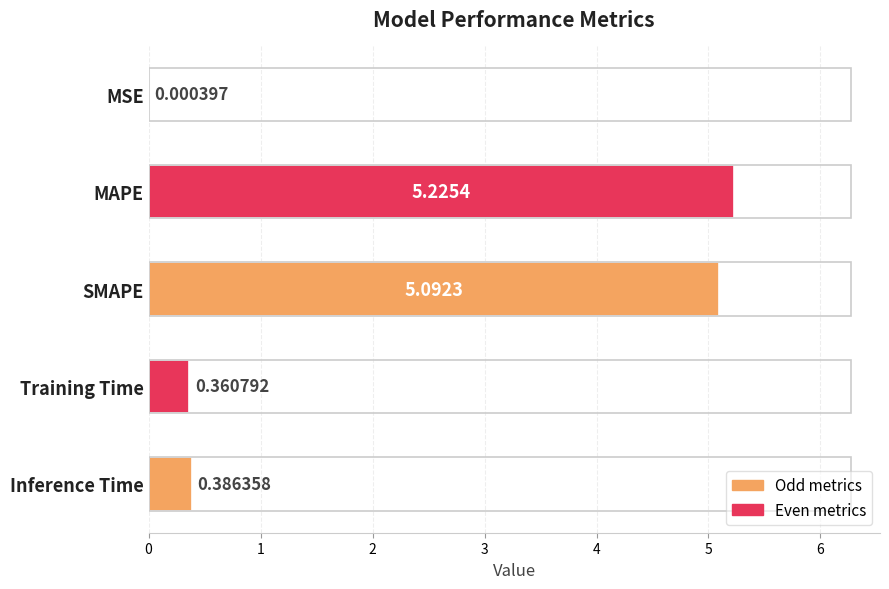

Between MAPE and Inference Time, which is larger?

MAPE